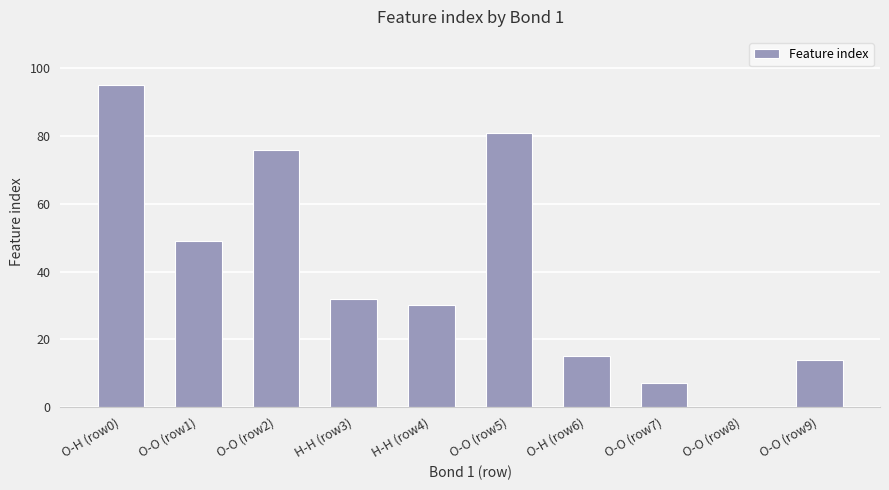

What is the sum of all values?

399